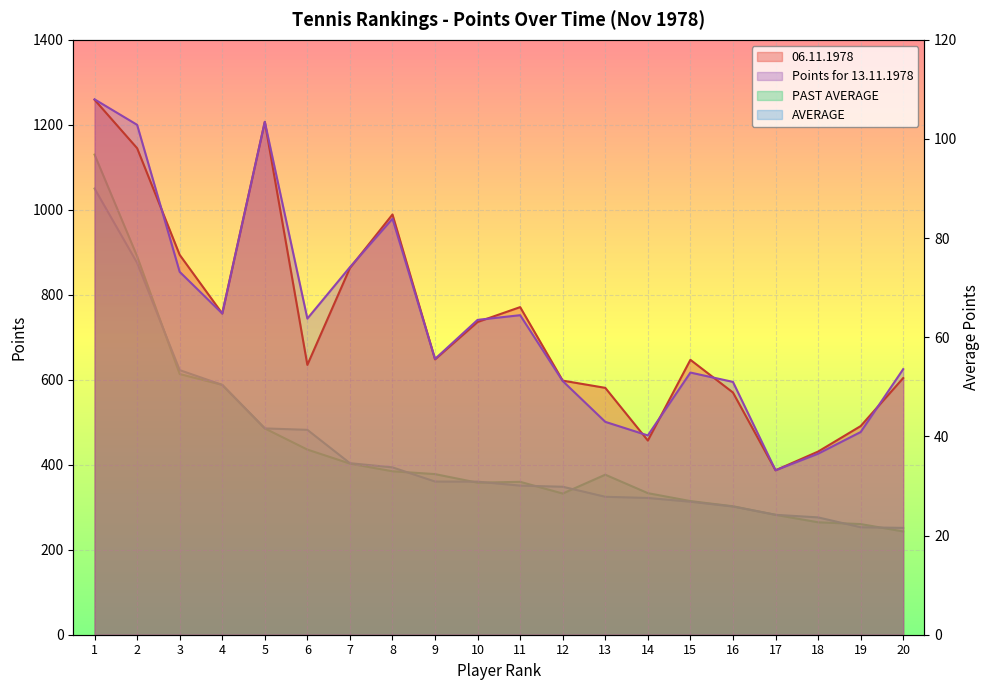

Is it true that AVERAGE equals 27.8 at 13?

True